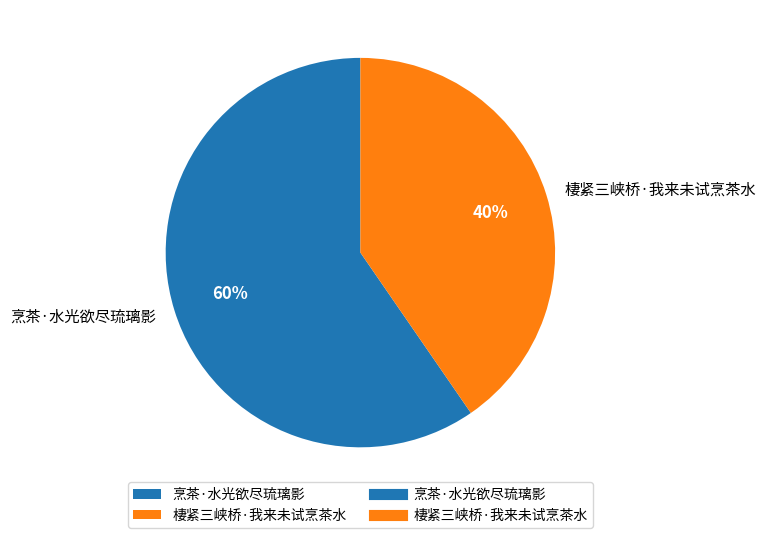

What is the smallest slice in the pie chart?

棲紧三峡桥·我来未试烹茶水